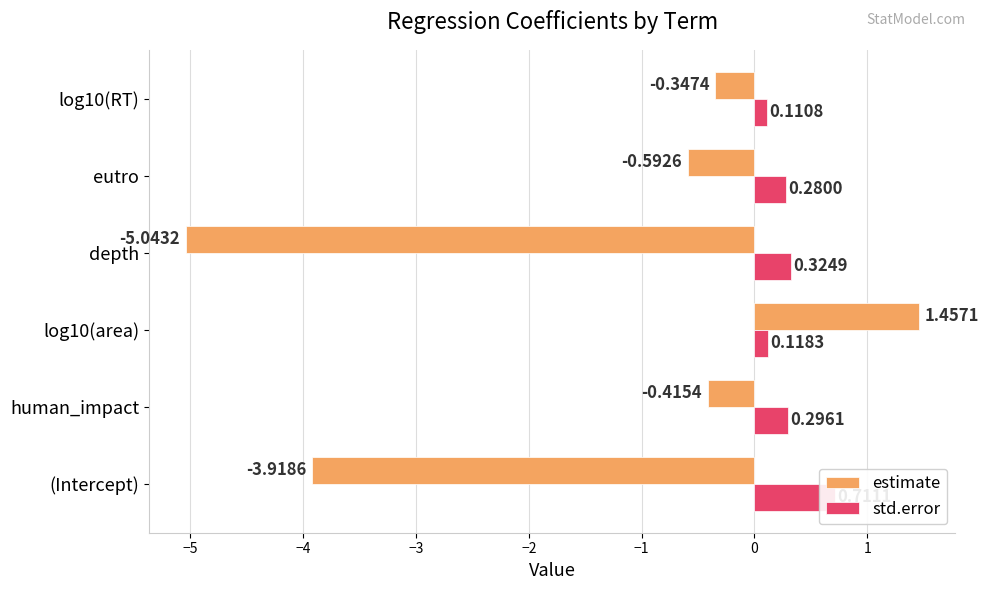

How many categories are shown in the chart?

6